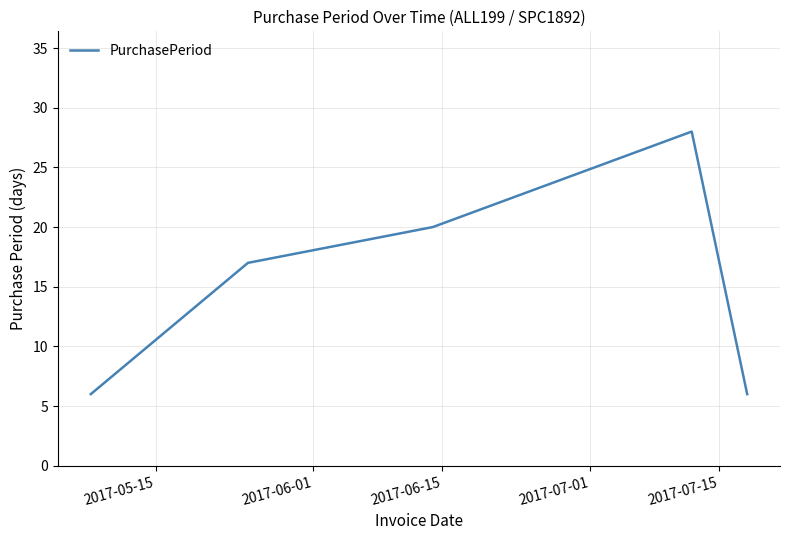

What is the average value?

15